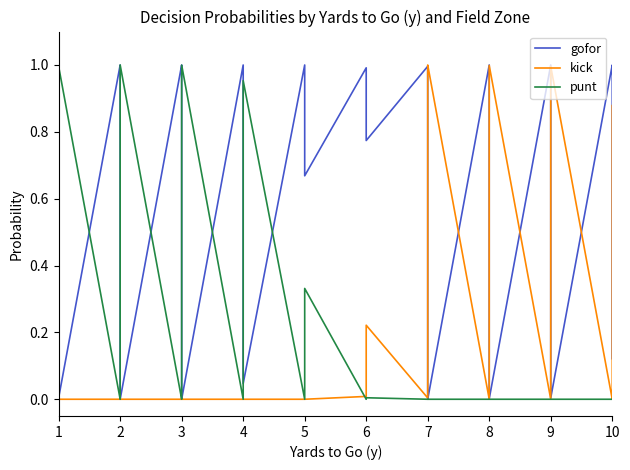

How many values in the gofor series exceed 0?

38